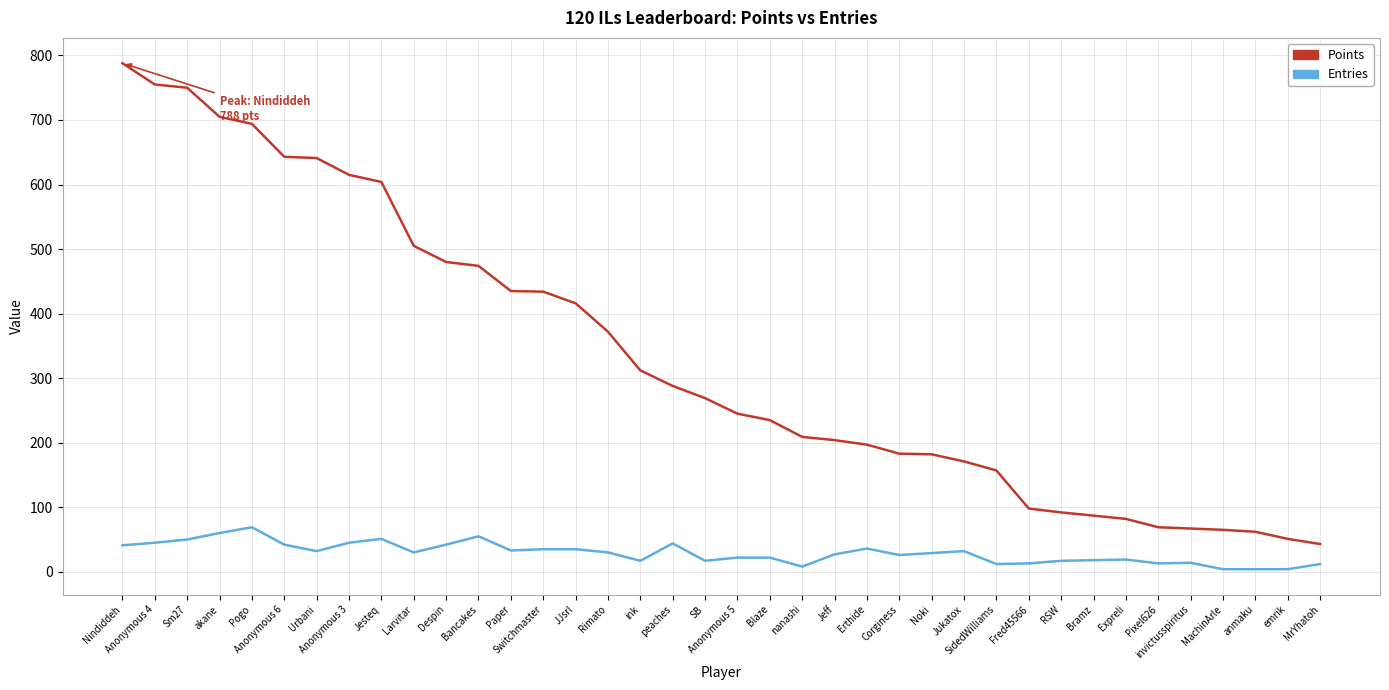

Where does the Entries series first go above 30?

Nindiddeh